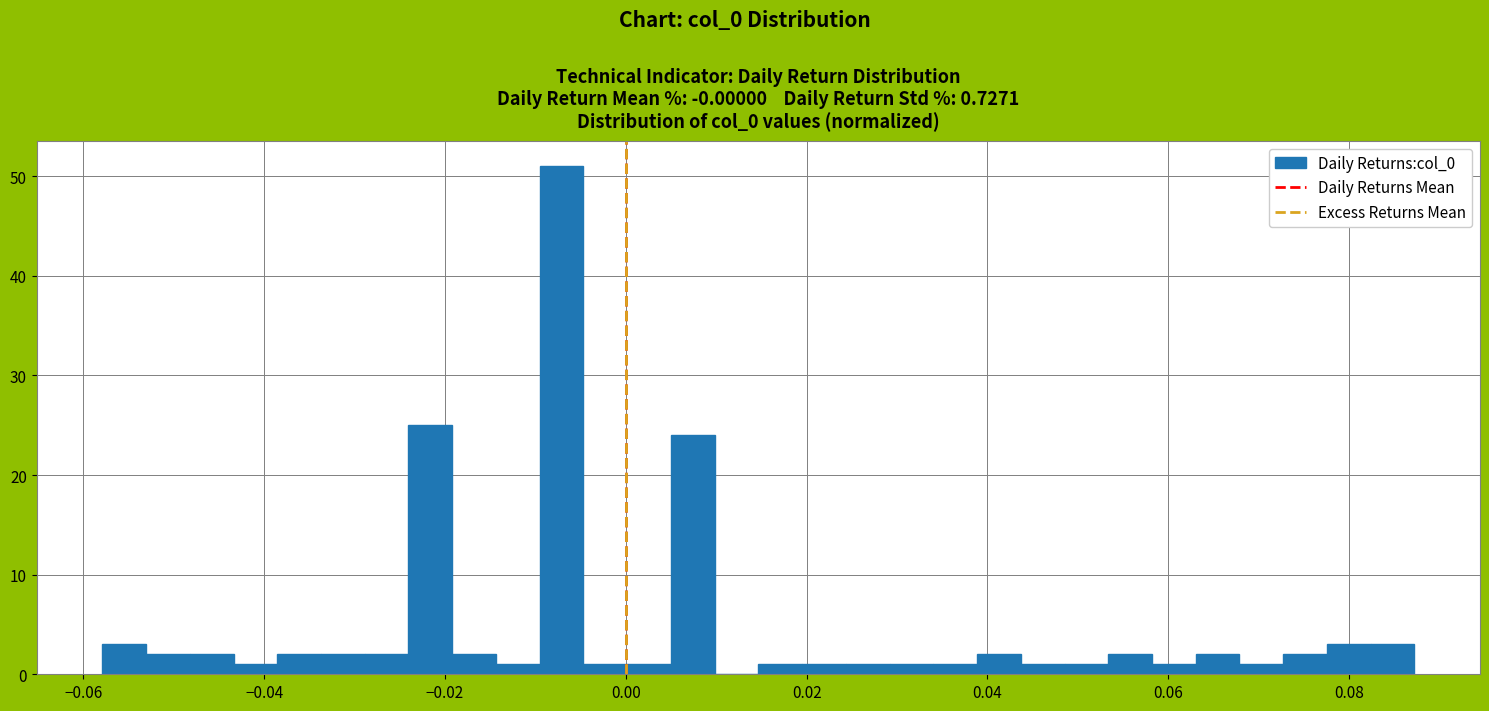

Around what value on the x-axis is the tallest bar? Give the approximate position of its centre, as read against the axis.

-0.008